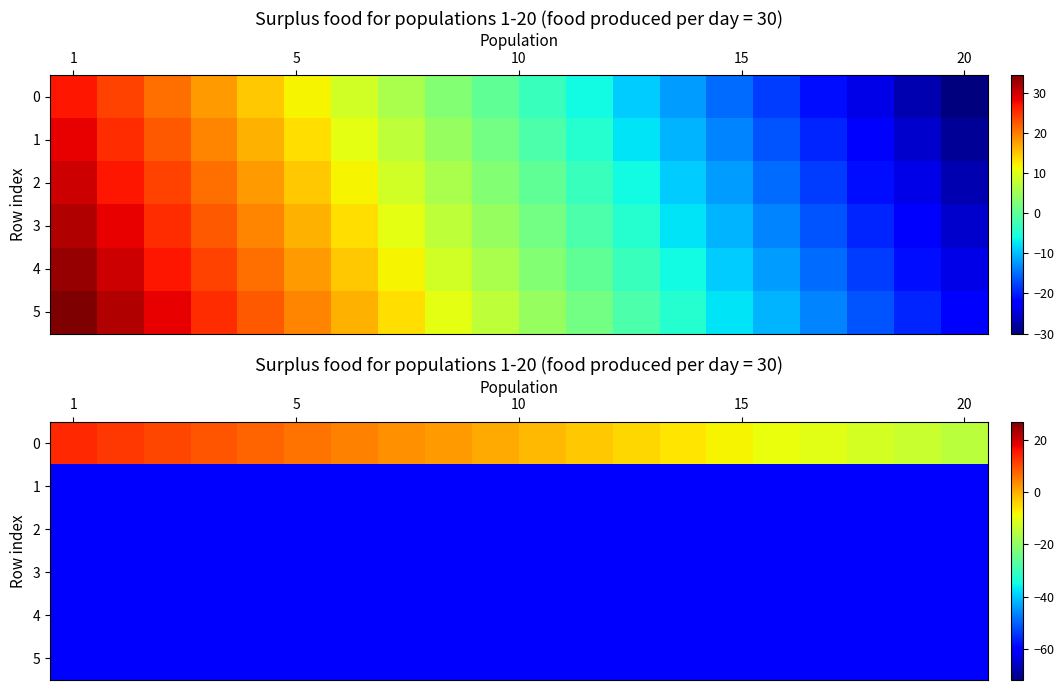

List the series in order of their peak value, highest first.

0, 1, 2, 3, 4, 5